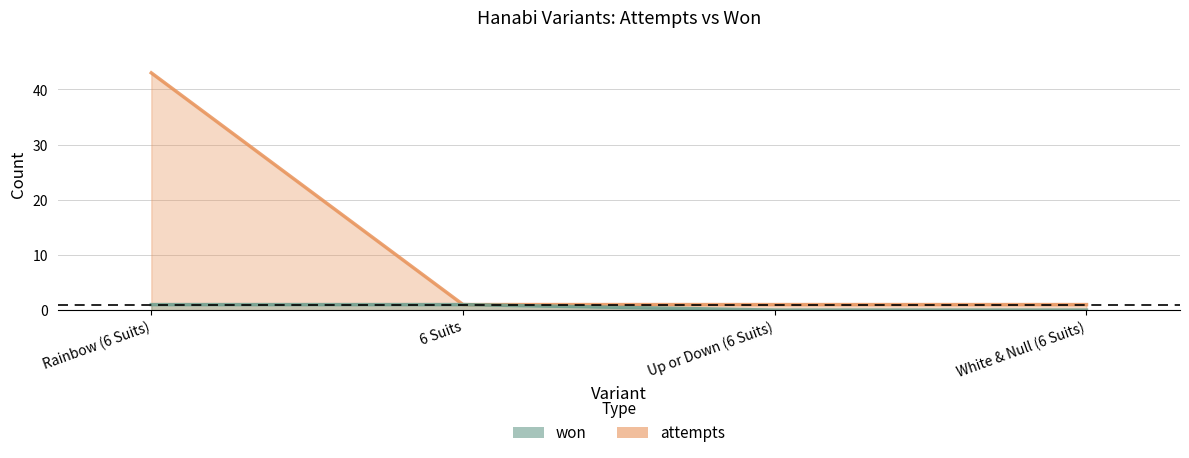

At which category is the sum across all series the highest?

Rainbow (6 Suits)